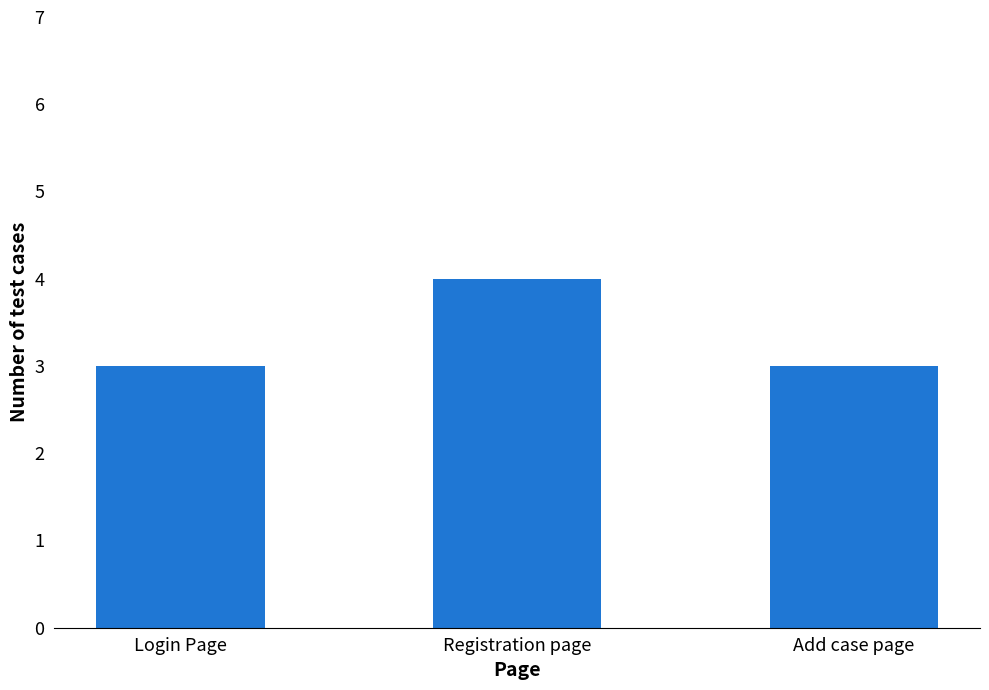

Is it true that the value at Login Page is 3?

True